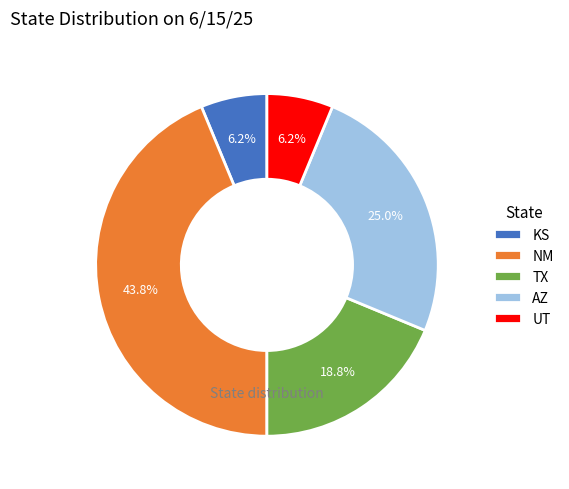

Does any single category account for the majority?

No